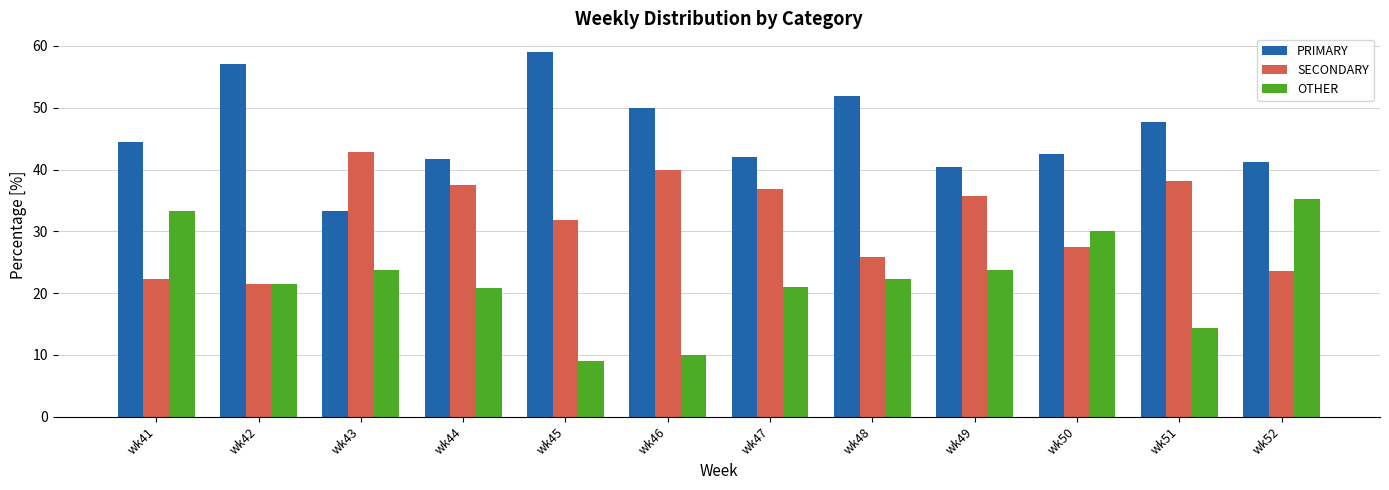

Where is SECONDARY nearest to the value 32?

wk45